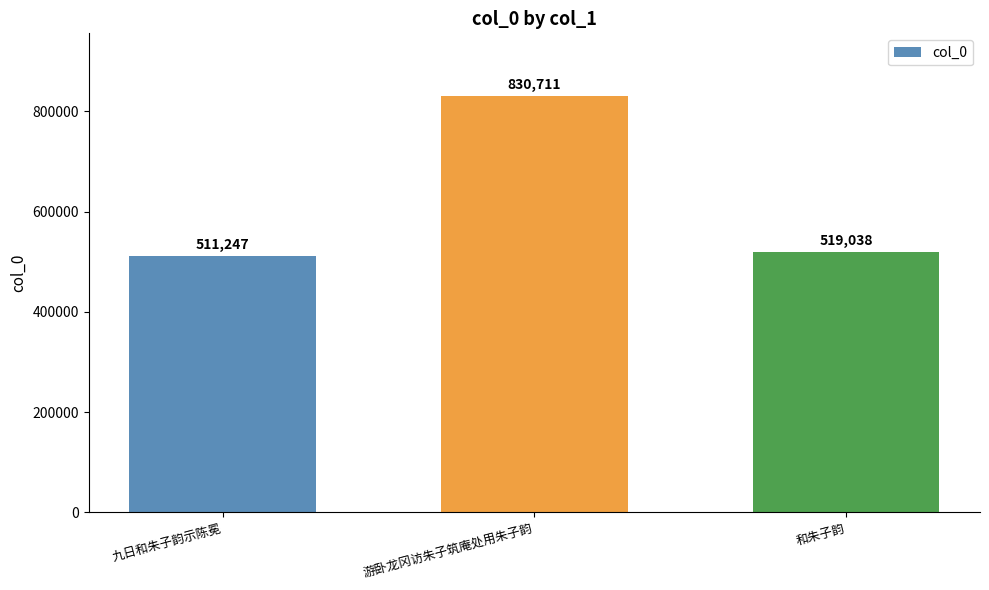

Reading left to right, extract all data points from this chart.

511247	830711	519038